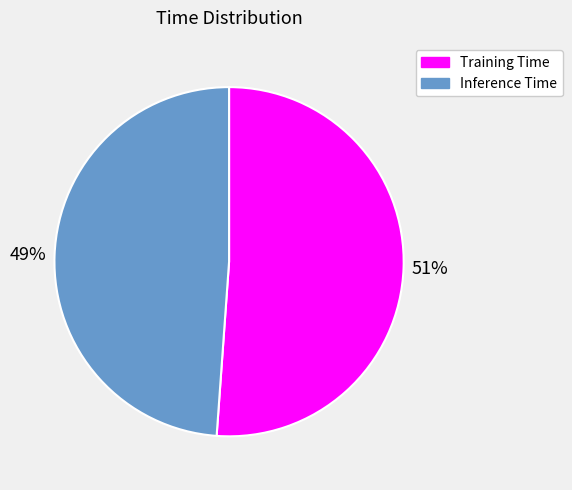

Do Training Time and Inference Time together represent more than half of the pie?

Yes